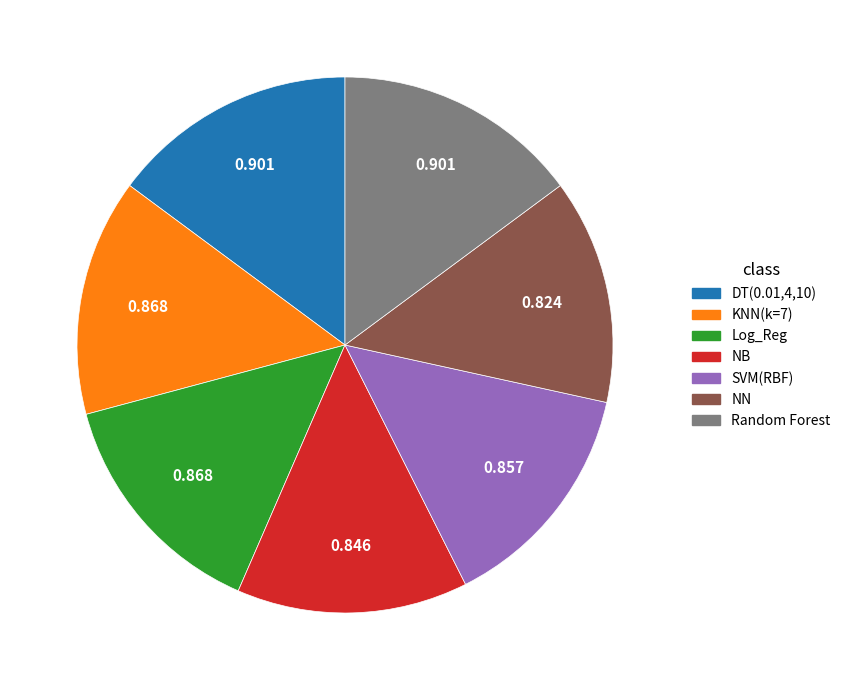

Is there any slice that represents more than half of the pie?

No